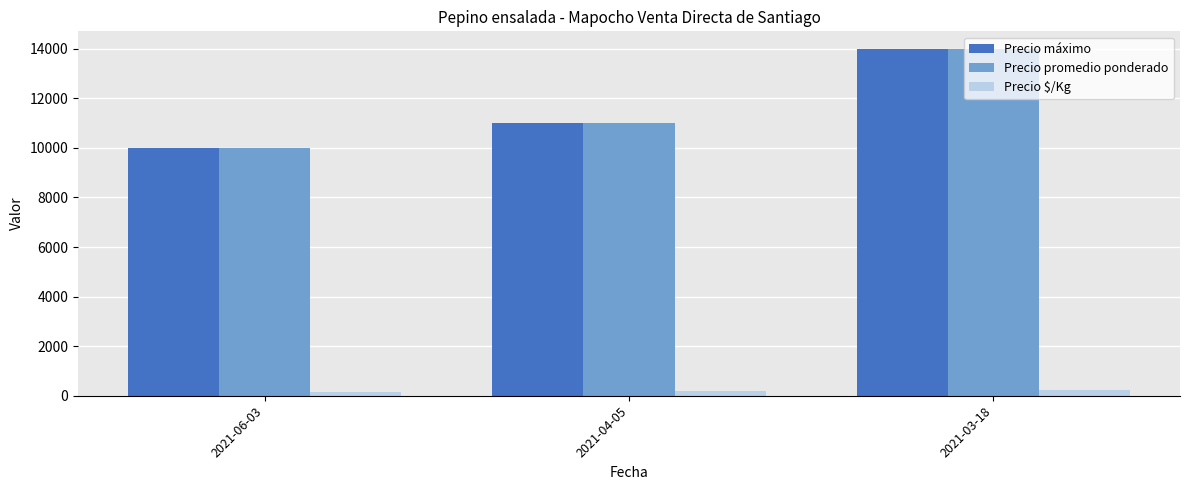

What is the total value across all series at 2021-03-18?

28233